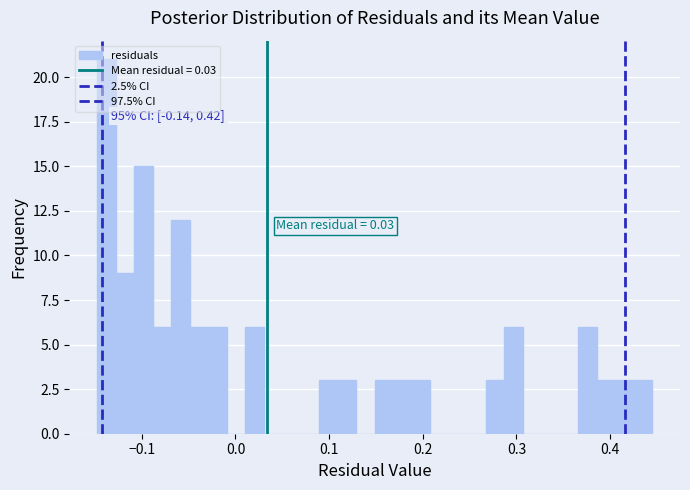

Read against the x-axis, roughly where is the centre of the tallest bar?

-0.14